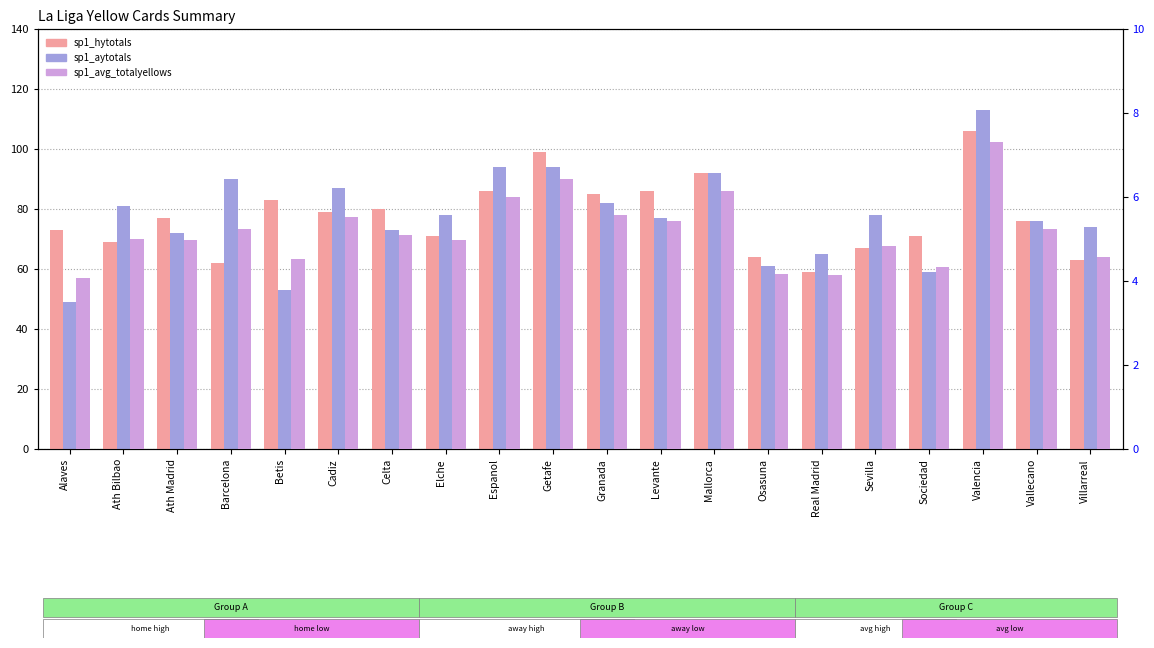

The sp1_hytotals series shows 115.6 at Betis. True or false?

False